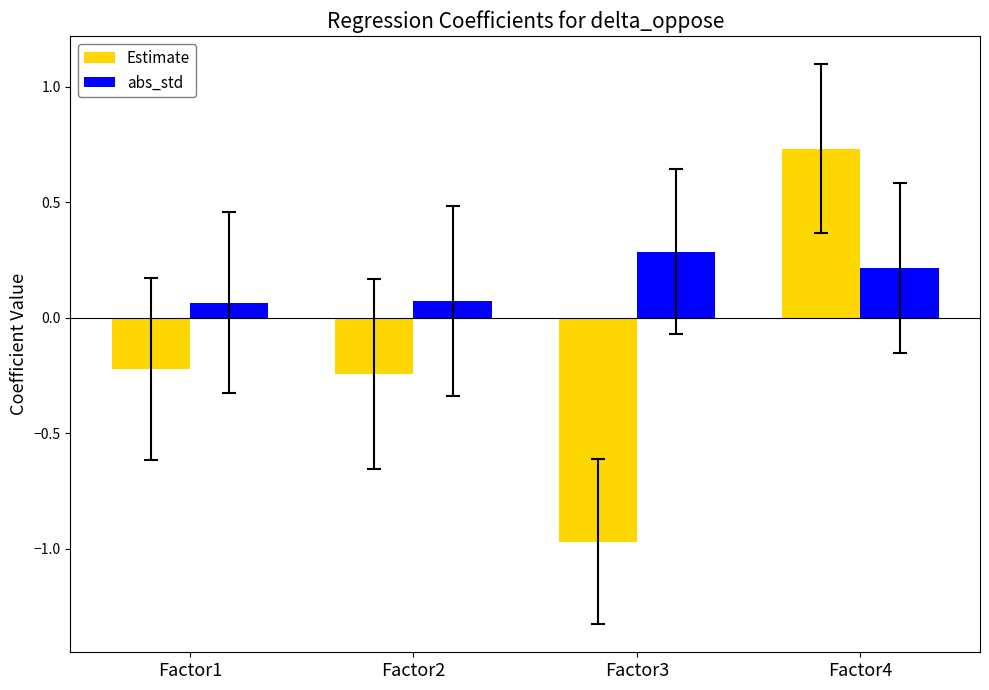

Rank the series by their average value, from highest to lowest.

abs_std, Estimate